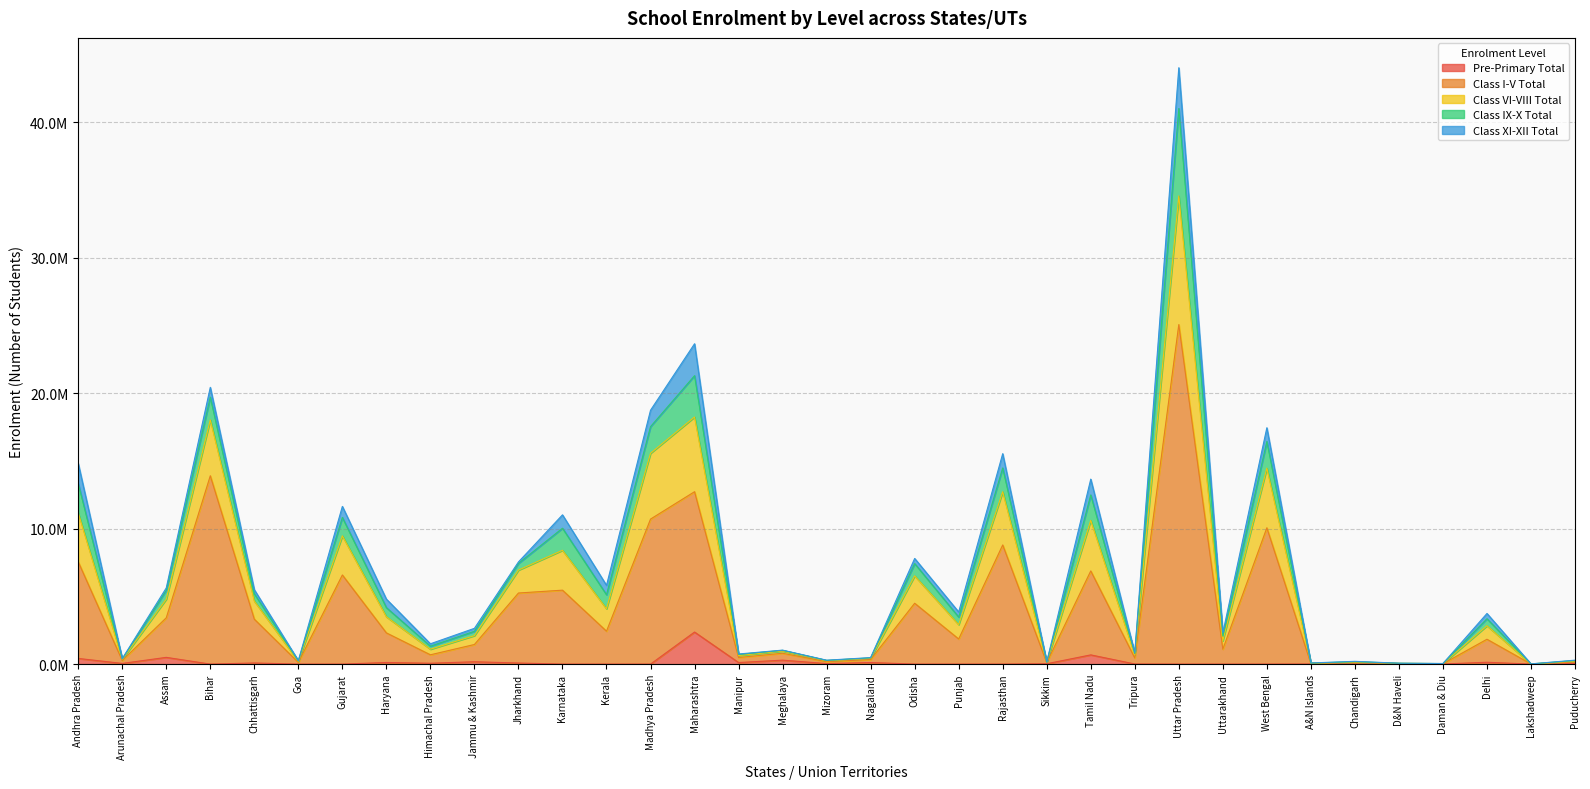

What is the sum of all Class I-V Total values?

139030064